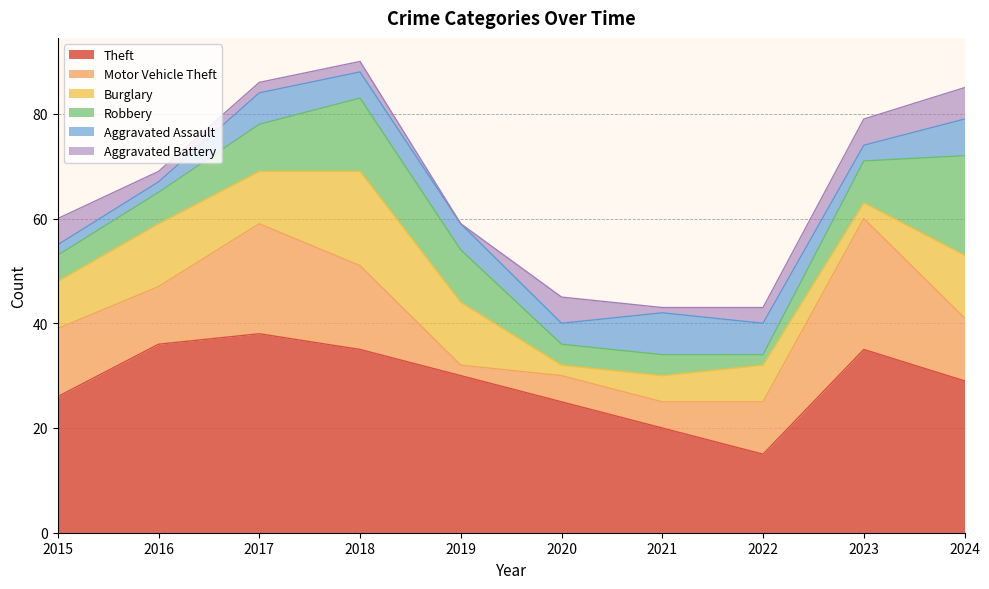

How many data points does each series have?

10